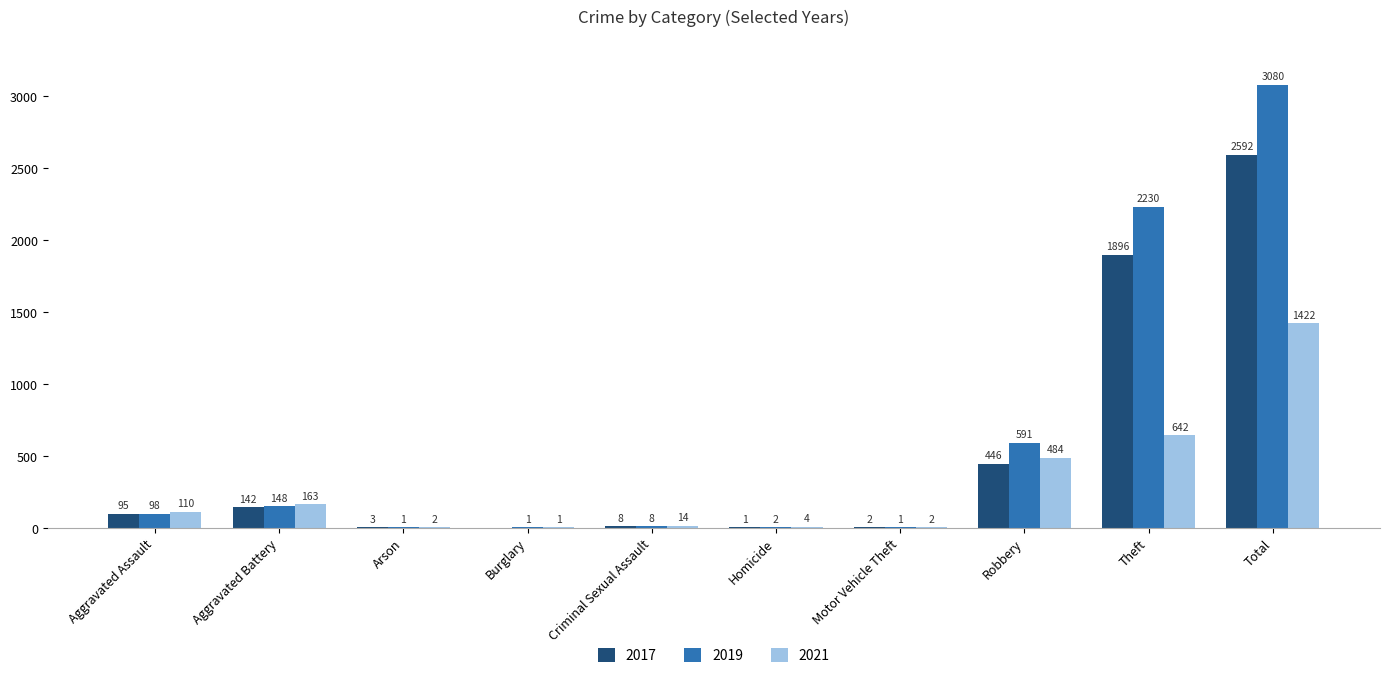

The value of 2017 at Burglary is 0. True or false?

True